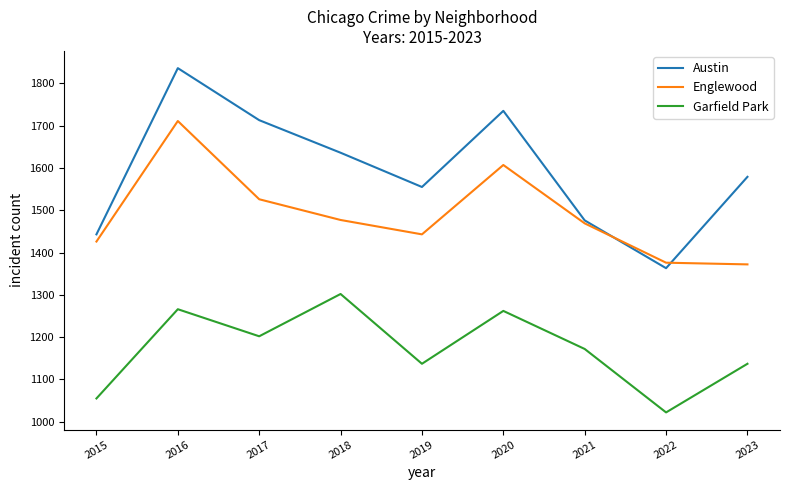

Is this an area chart (filled region under the line)?

No